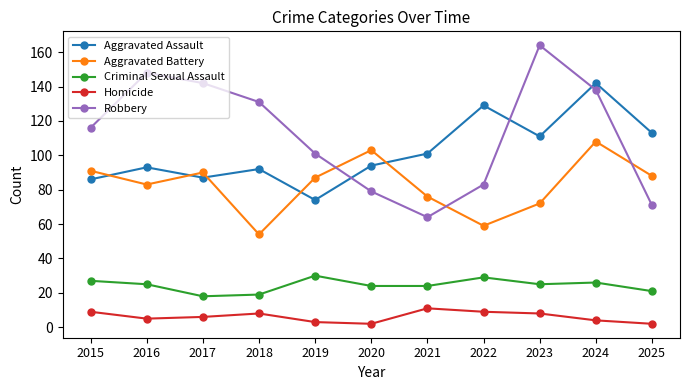

How many lines are shown in the chart?

5